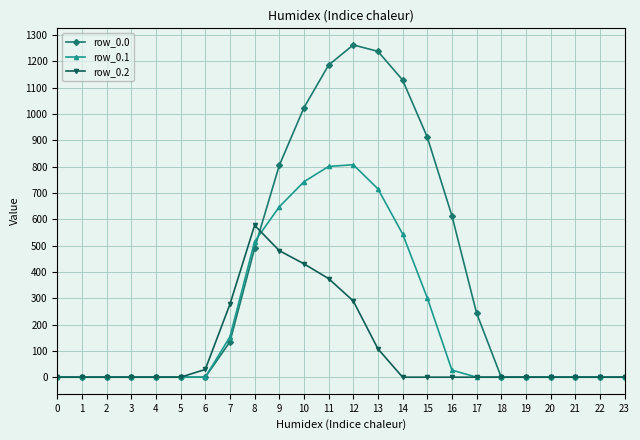

List the series in order of their peak value, highest first.

row_0.0, row_0.1, row_0.2